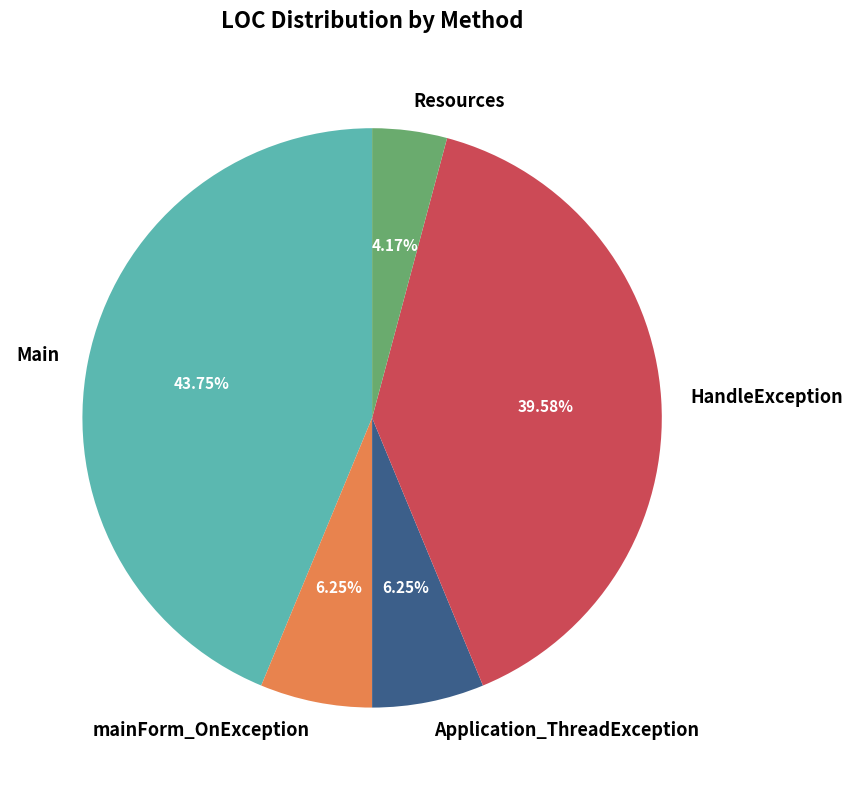

Do Main and HandleException together represent more than half of the pie?

Yes